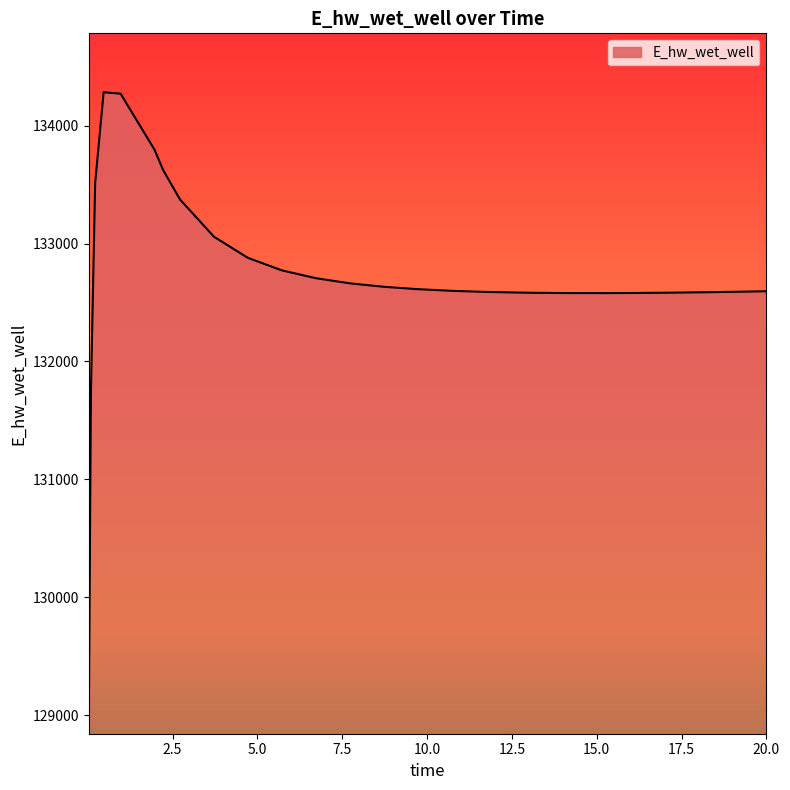

What is the difference between the maximum and minimum values?

5341.5